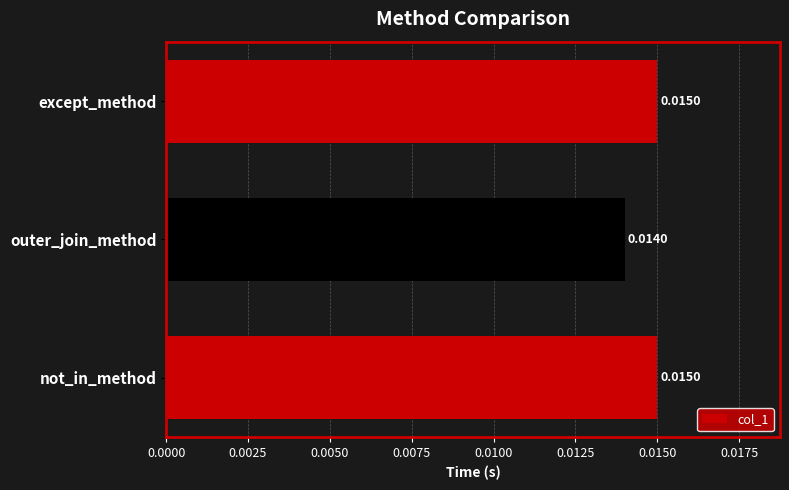

At which label is the value closest to 0?

outer_join_method